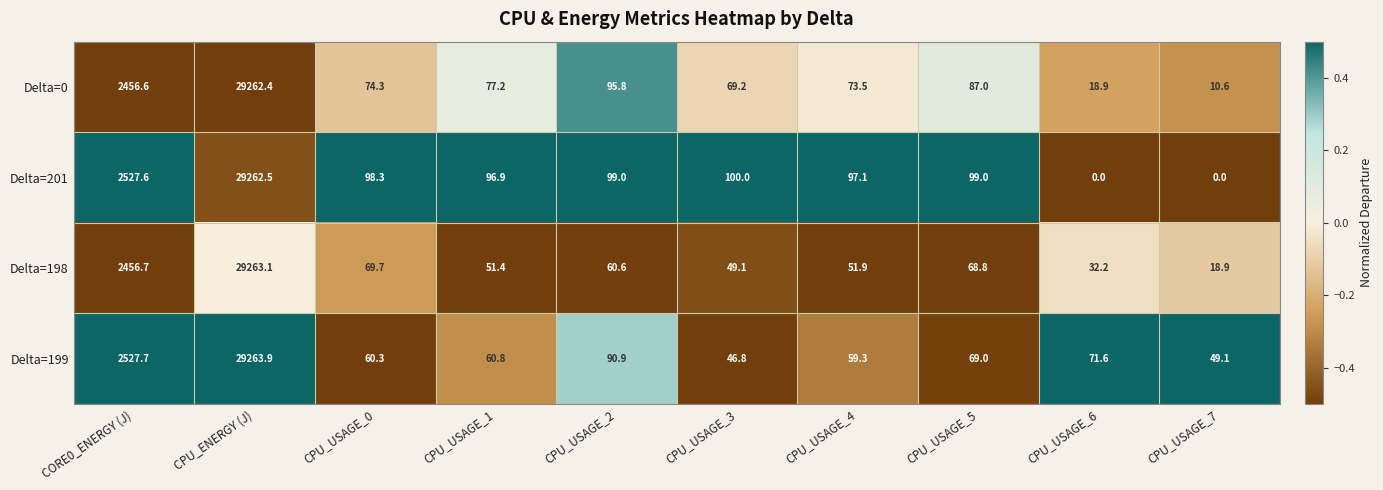

At which label does Delta=201 first exceed 99?

CORE0_ENERGY (J)